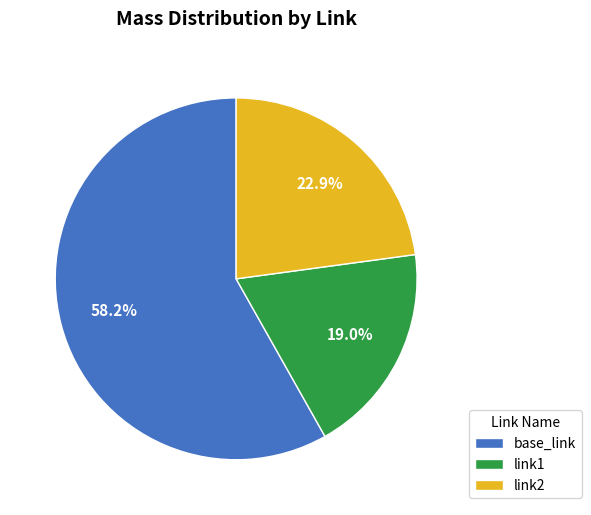

Rank the categories by value from lowest to highest.

link1, link2, base_link